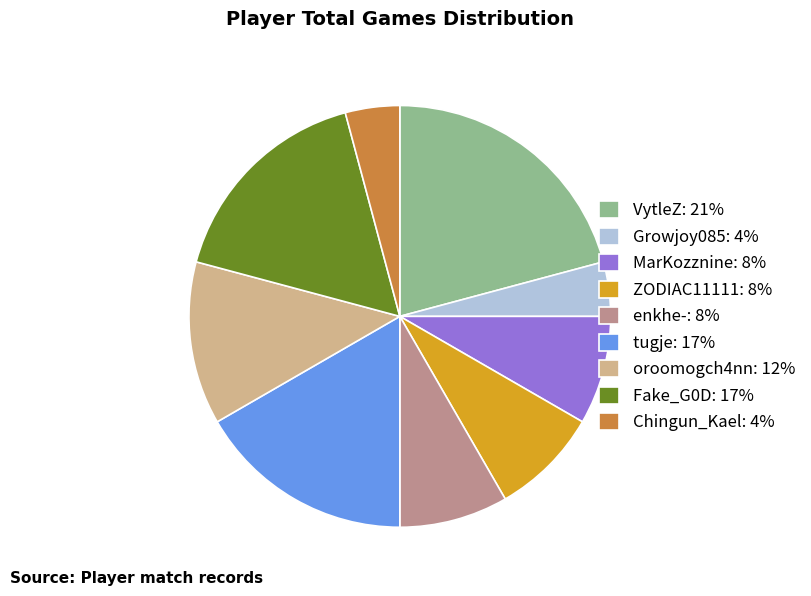

Combined, do enkhe-: 8% and MarKozznine: 8% account for over 50%?

No